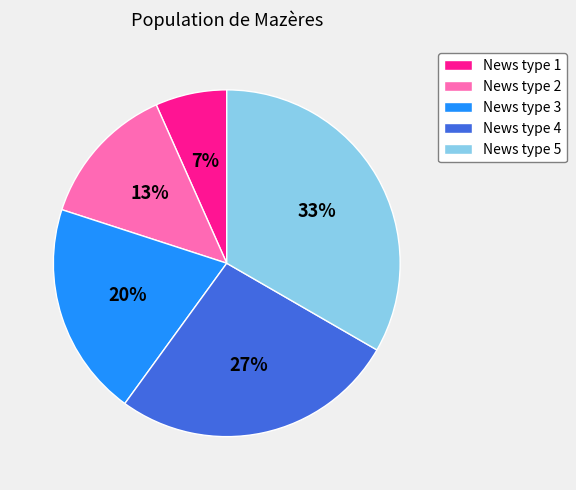

Does News type 4 represent more than half of the total?

No